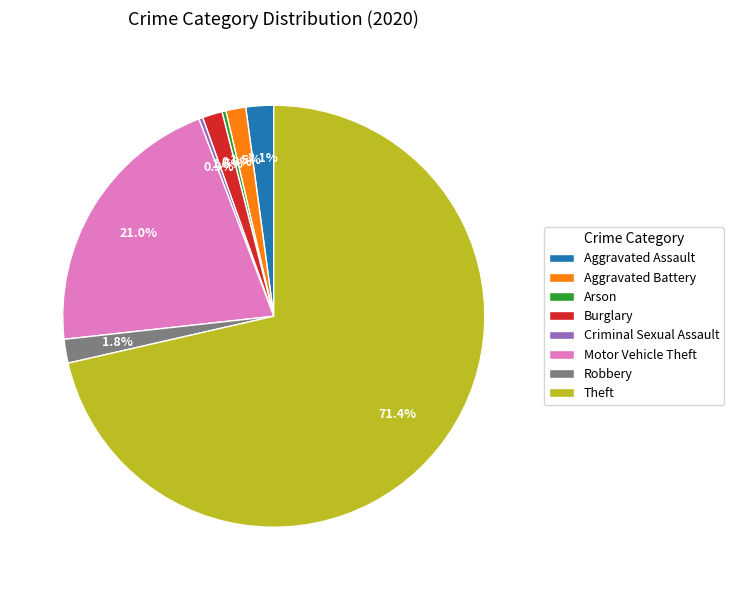

Which category accounts for the majority?

Theft